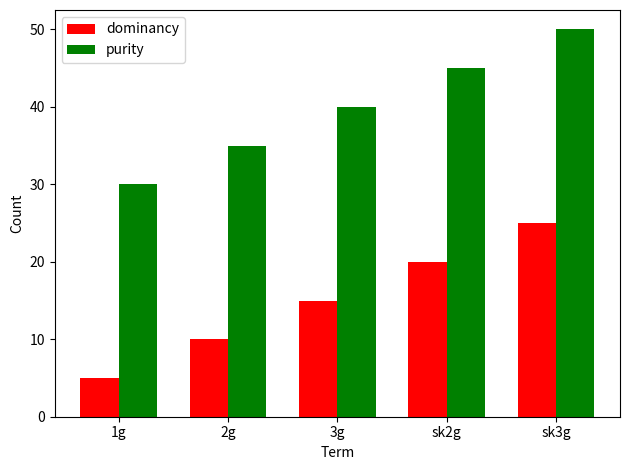

Which label corresponds to the largest value in the chart?

sk3g